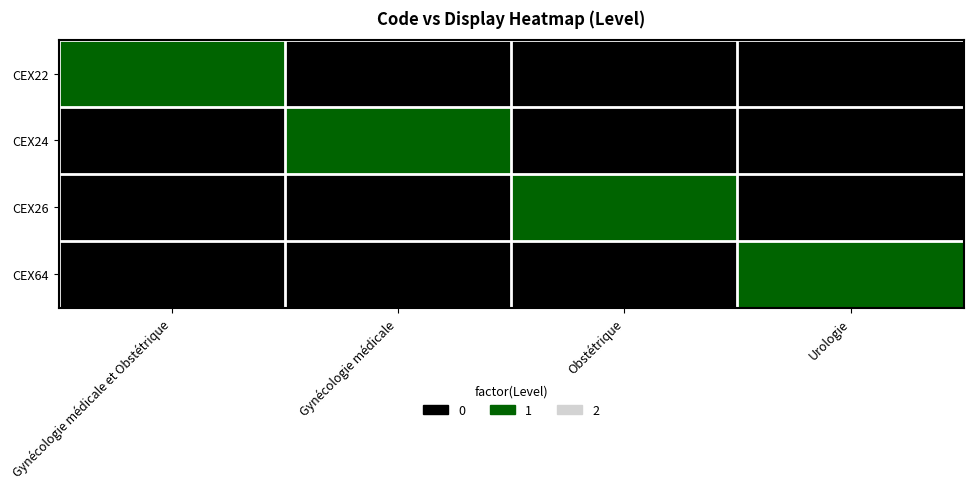

Which has a higher value, Gynécologie médicale or Urologie?

Gynécologie médicale